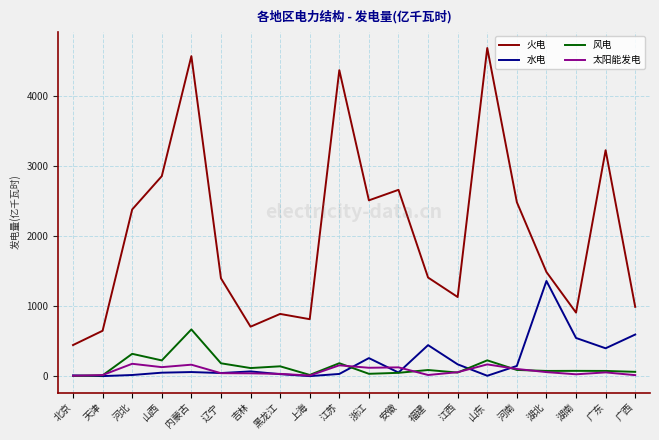

Is the value of 火电 at 广西 greater than the value of 太阳能发电 at 江苏?

Yes